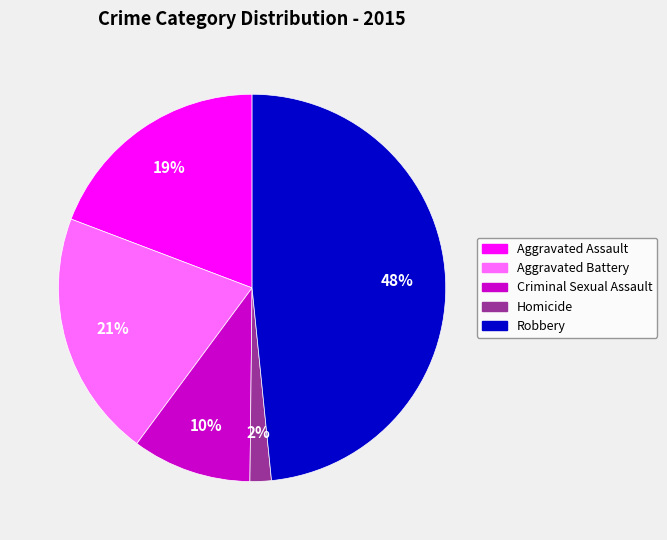

Is the sum of Homicide and Aggravated Assault greater than half?

No